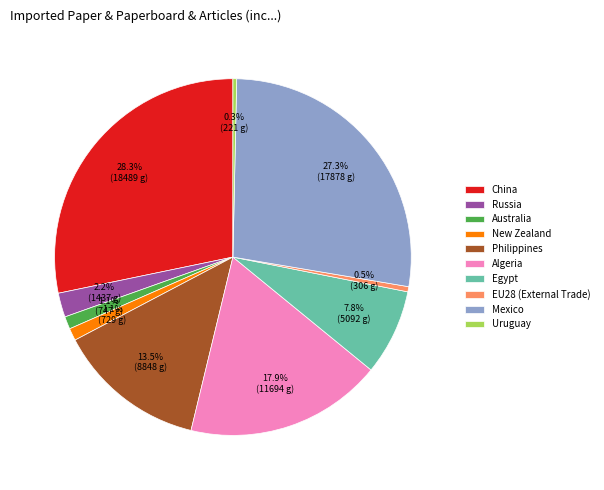

Which slice is the largest?

China